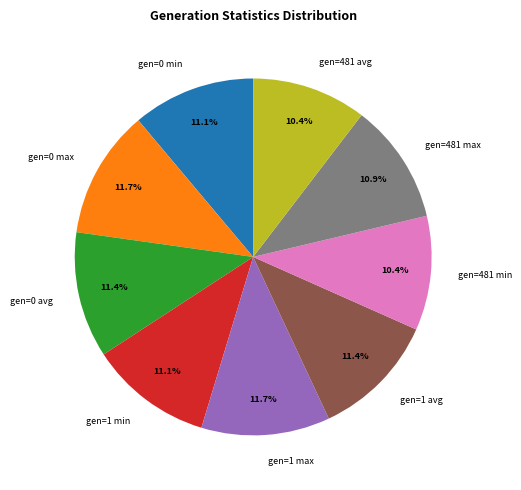

The gen=0 avg slice represents 11% of the pie. True or false?

True